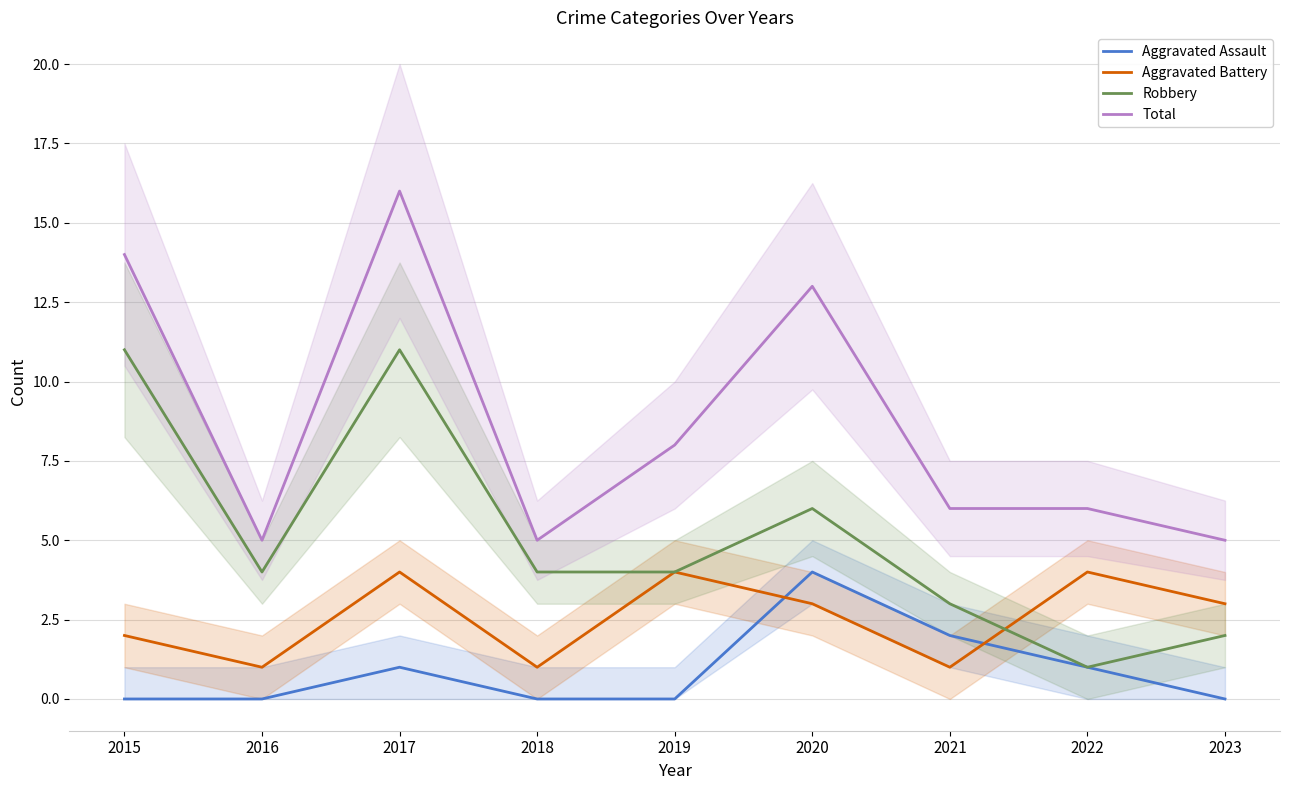

At which category does Total reach its first local peak?

2017